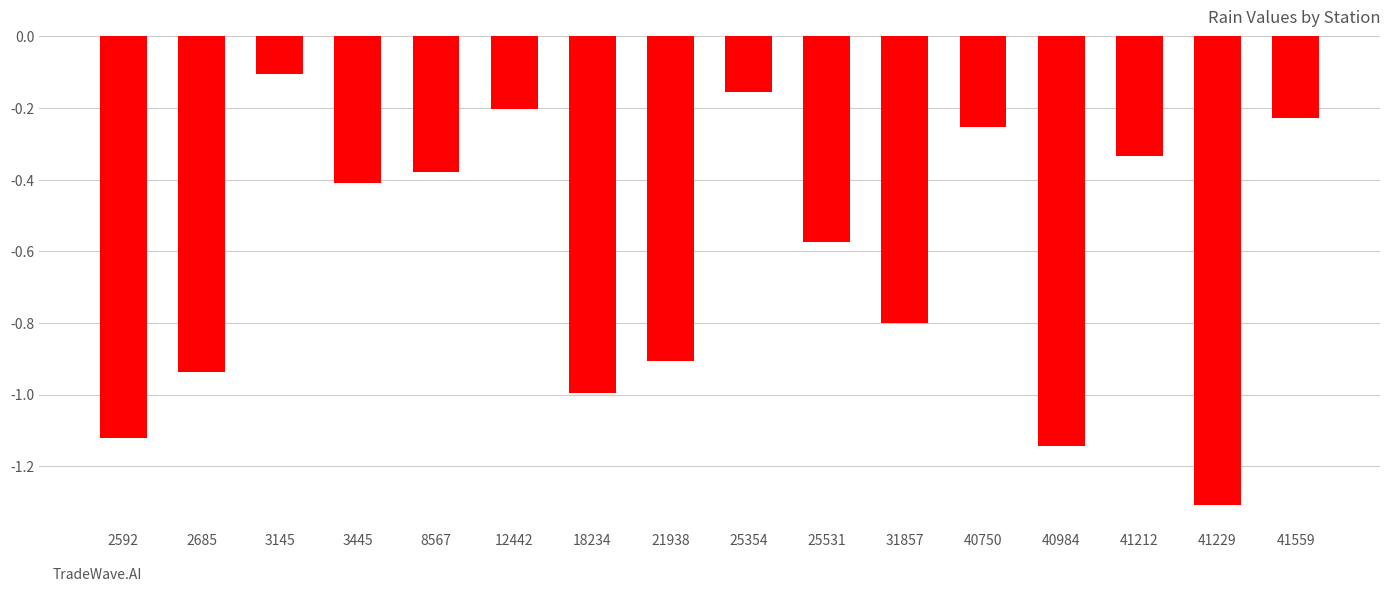

What is the maximum value shown in the chart?

-0.1